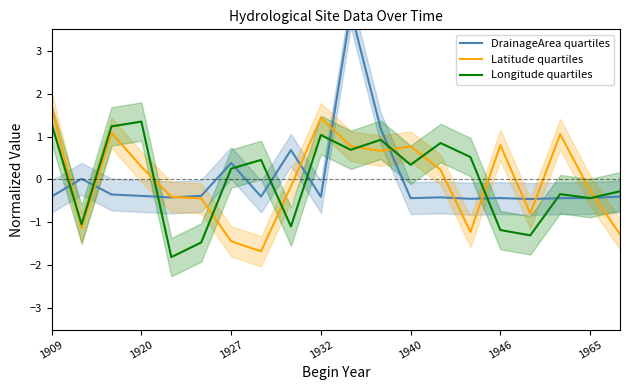

Which series ends up on top after the final intersection of Longitude quartiles and Latitude quartiles?

Longitude quartiles